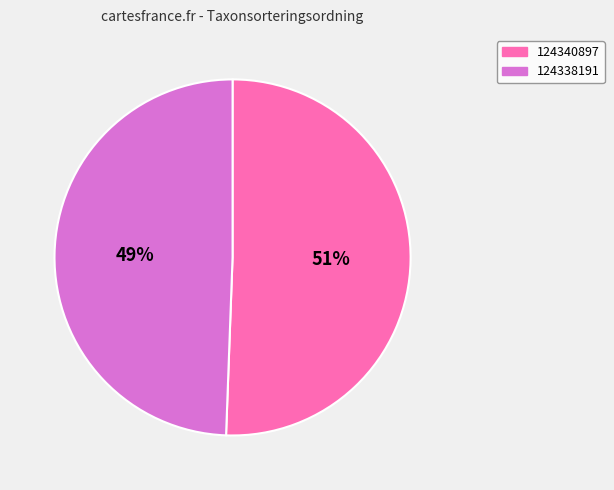

Which category accounts for the majority?

124340897